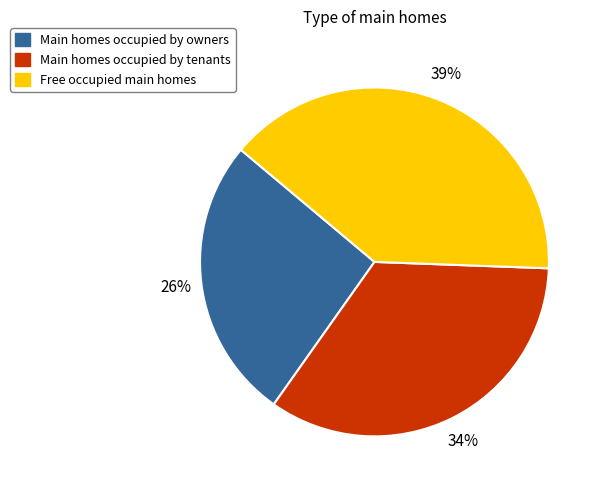

To the nearest percent, what is the difference between the Main homes occupied by owners and Free occupied main homes slice percentages?

13%